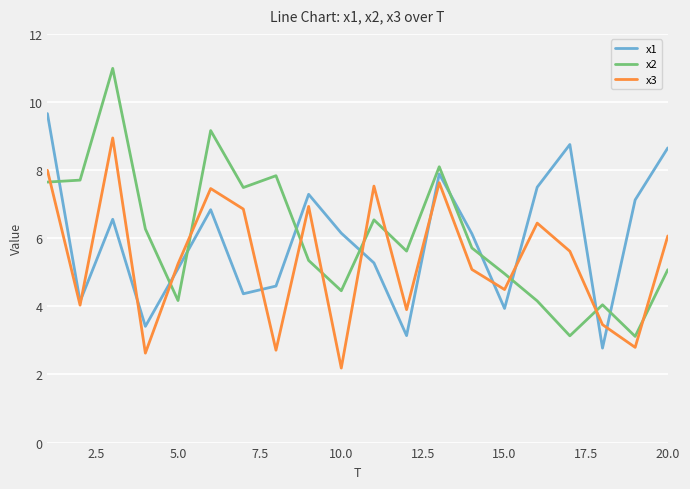

How many interior local peaks does the x2 series have?

6